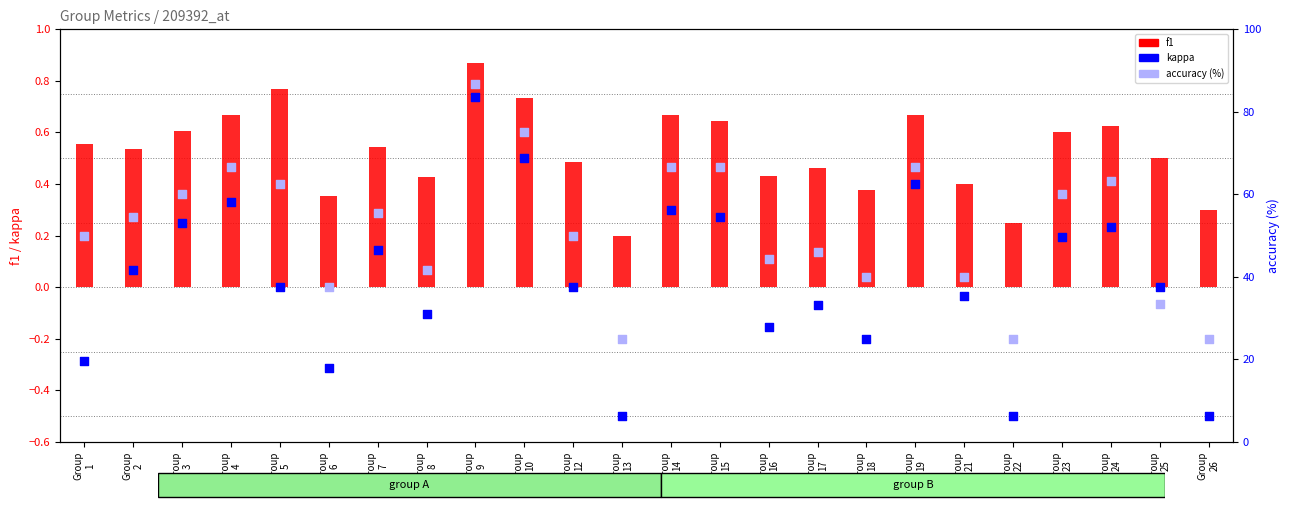

Which series has the widest spread of Y values?

accuracy (%)